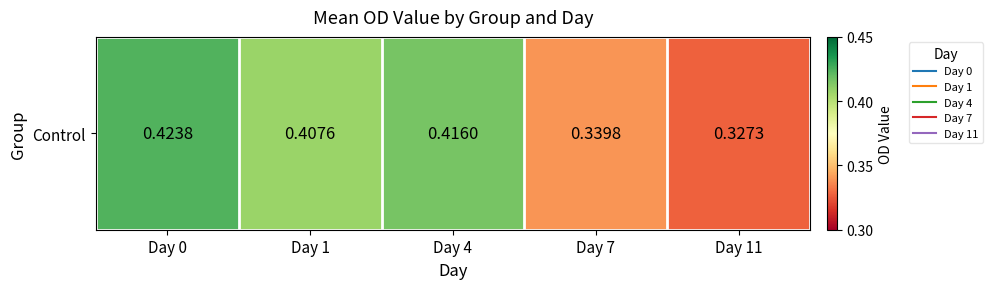

What is the greatest value displayed?

0.4